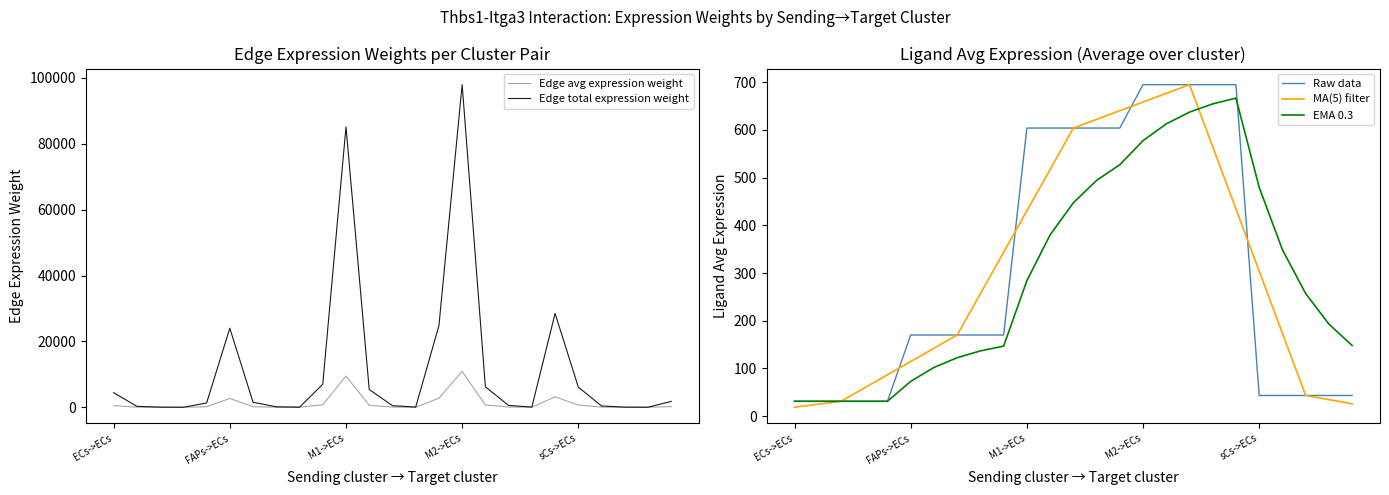

How many values in the Edge total expression weight series exceed 1282?

13